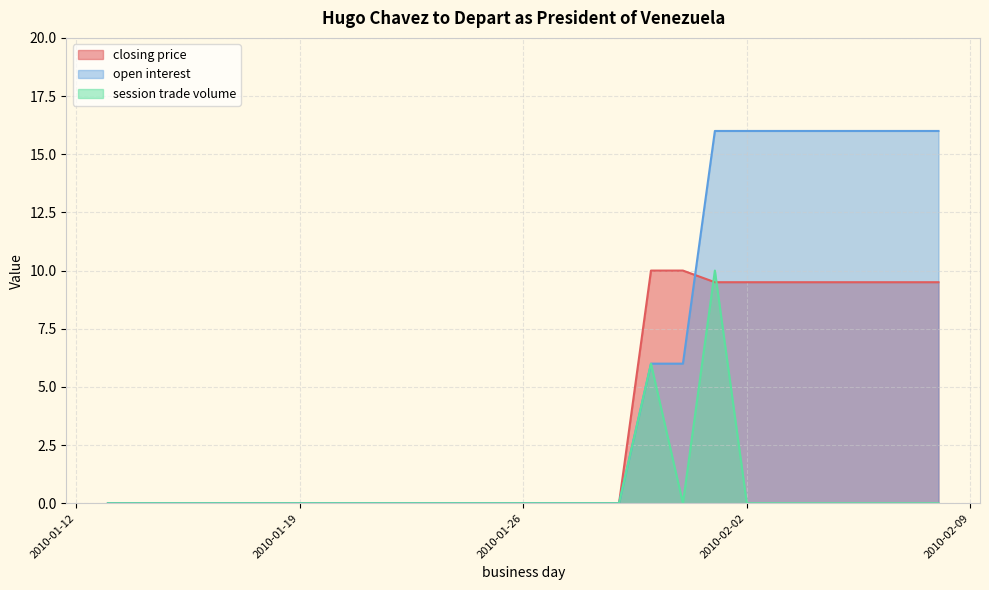

How many data points in session trade volume are above 0?

2